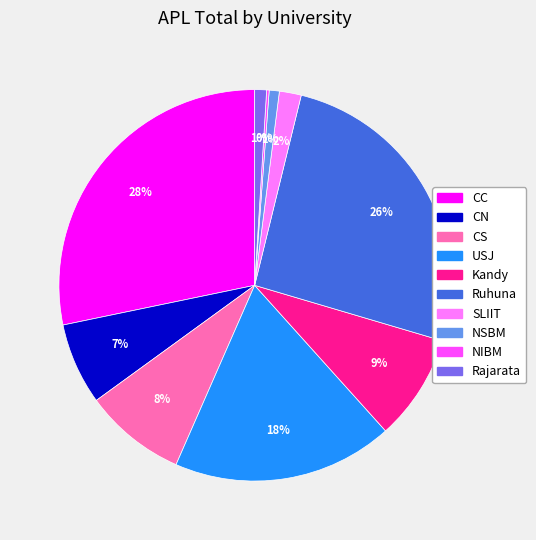

What is the largest slice in the pie chart?

CC